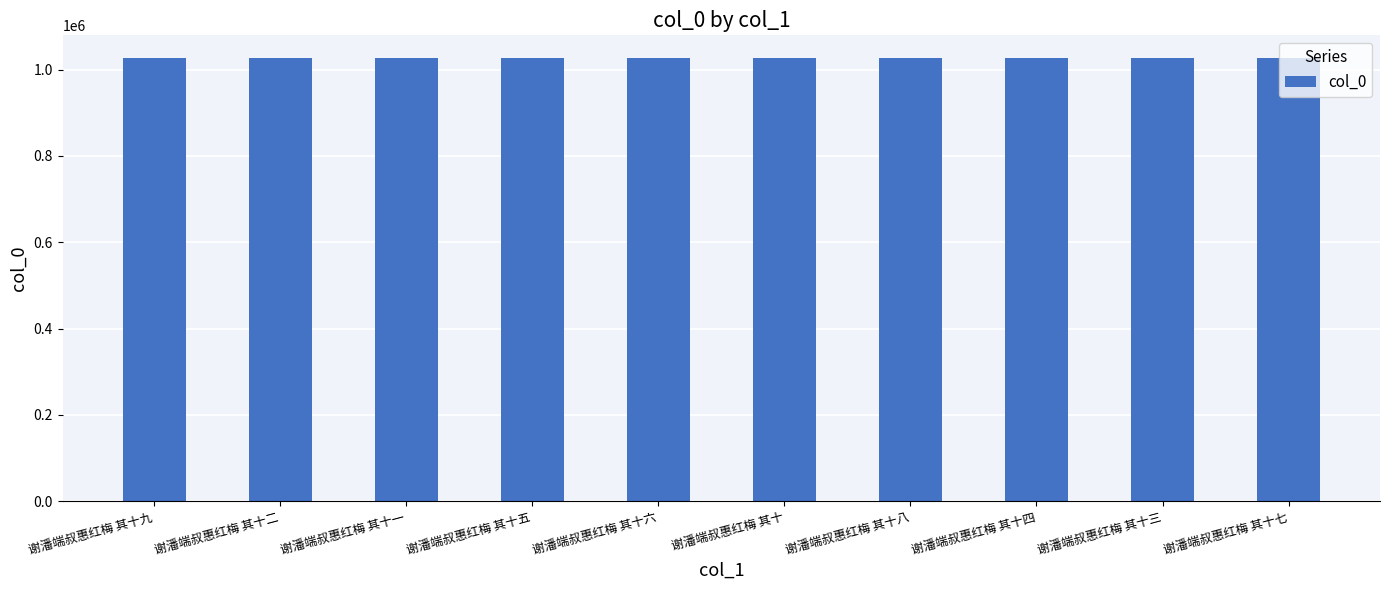

What is the label of the 4th bar from the right?

谢潘端叔惠红梅 其十八